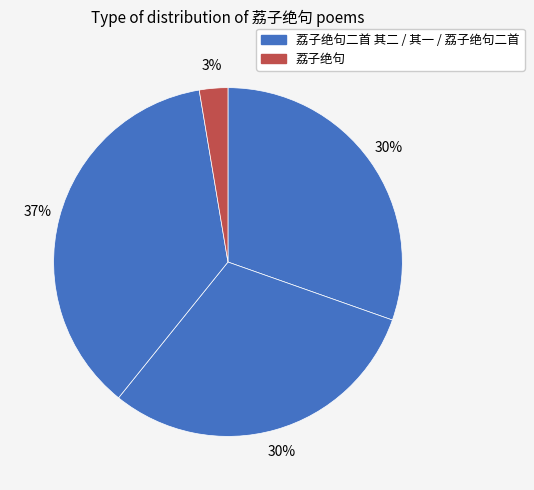

Count the number of slices in the pie.

4